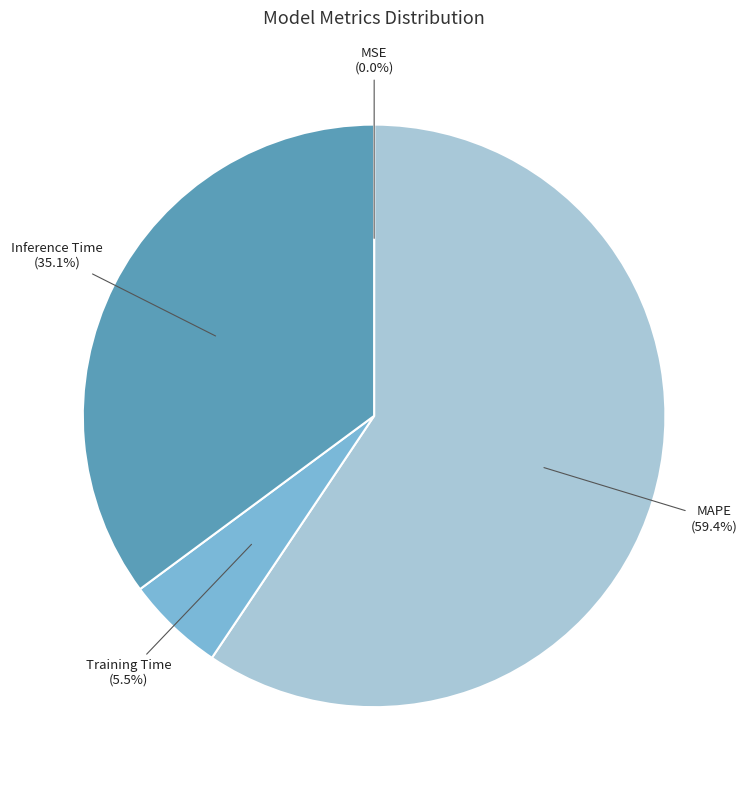

Combined, what portion of the pie is MAPE and Training Time?

64.9%